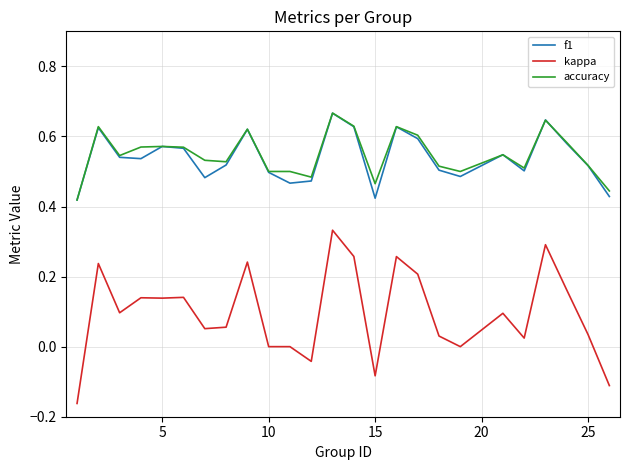

How many f1 values are between 0 and 1?

25